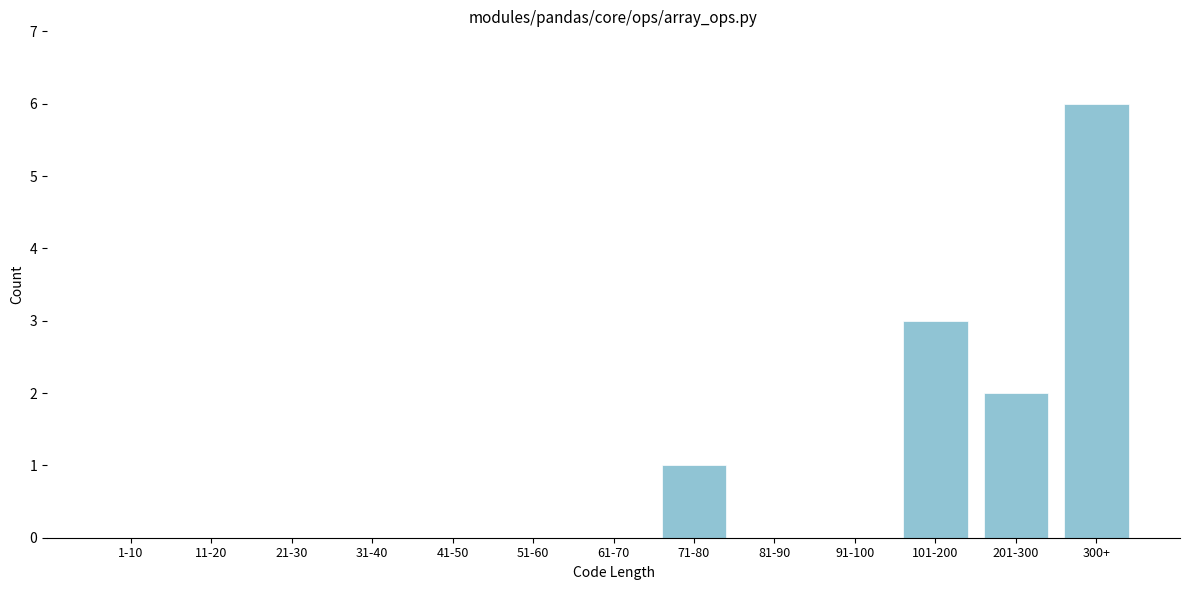

Reading left to right, extract all data points from this chart.

1-10=0	11-20=0	21-30=0	31-40=0	41-50=0	51-60=0	61-70=0	71-80=1	81-90=0	91-100=0	101-200=3	201-300=2	300+=6